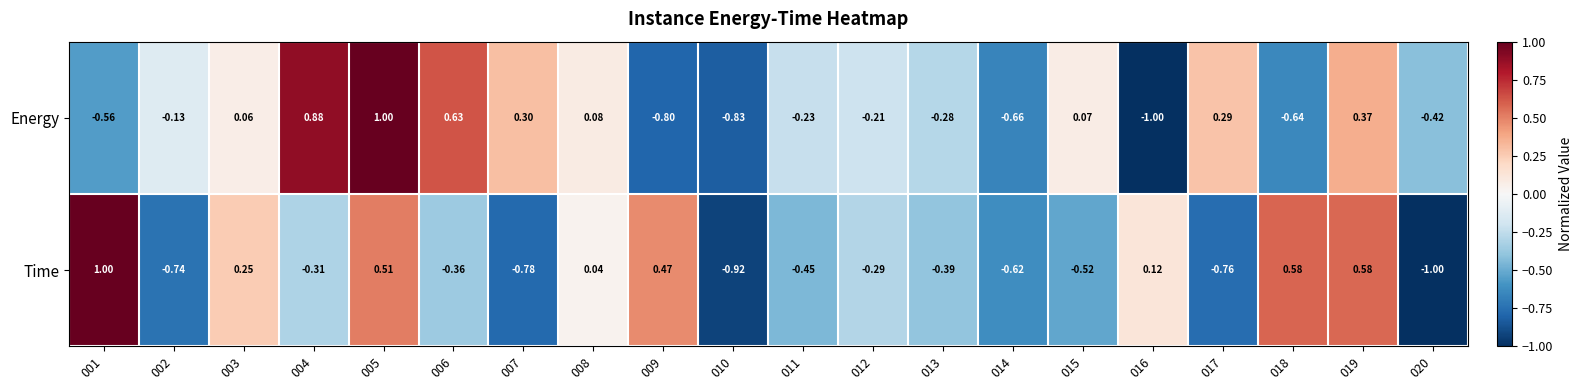

Which series changed the most between 016 and 020?

Time